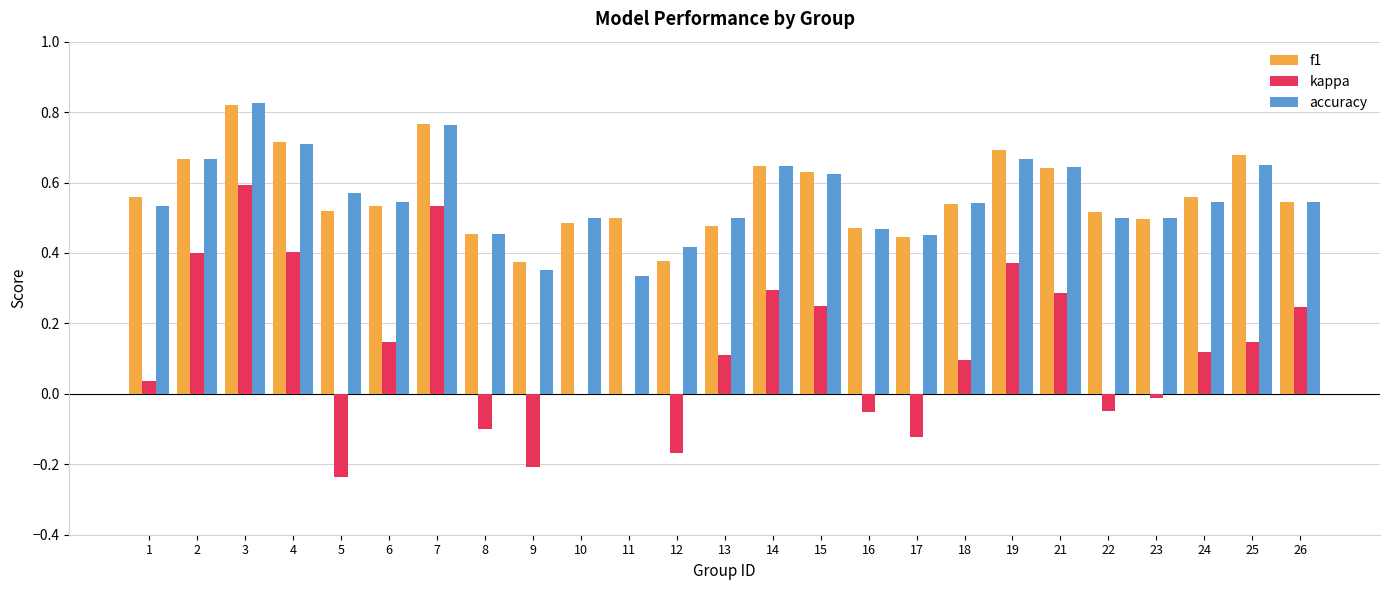

The value of kappa at 3 is 0.8. True or false?

False